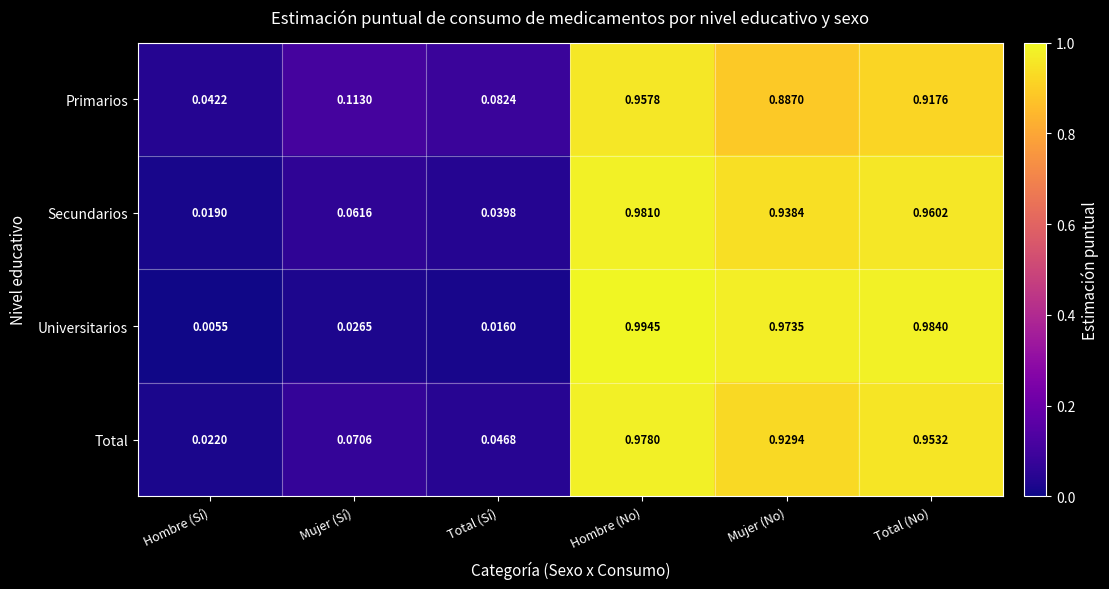

Rank the categories by Universitarios value from highest to lowest.

Hombre (No), Total (No), Mujer (No), Mujer (Sí), Total (Sí), Hombre (Sí)